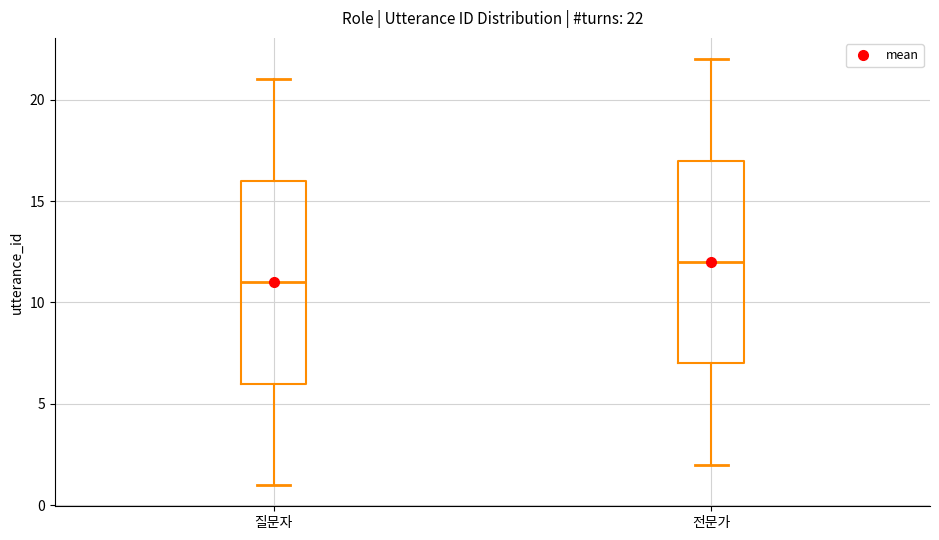

Which box has the highest median line?

전문가